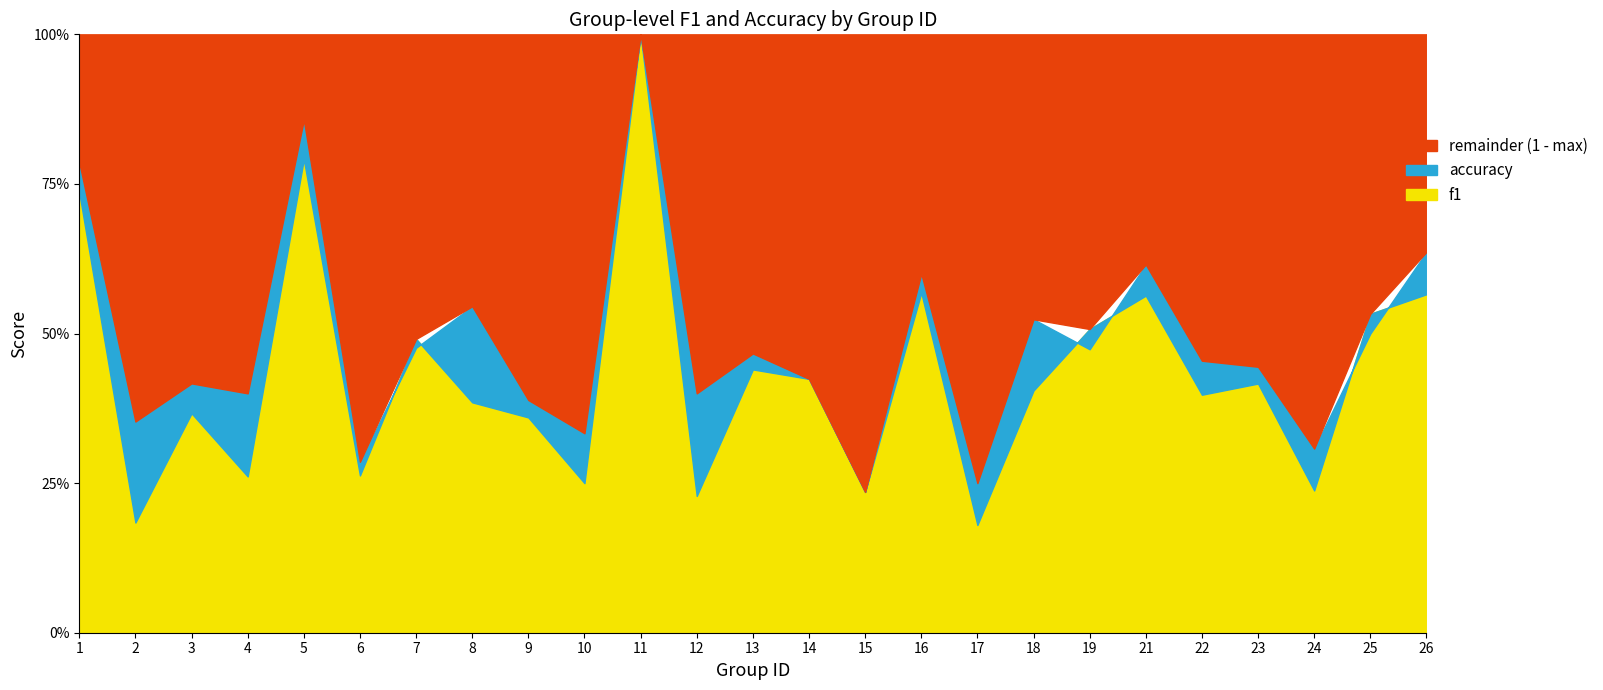

What is the average value of the f1 series?

0.4